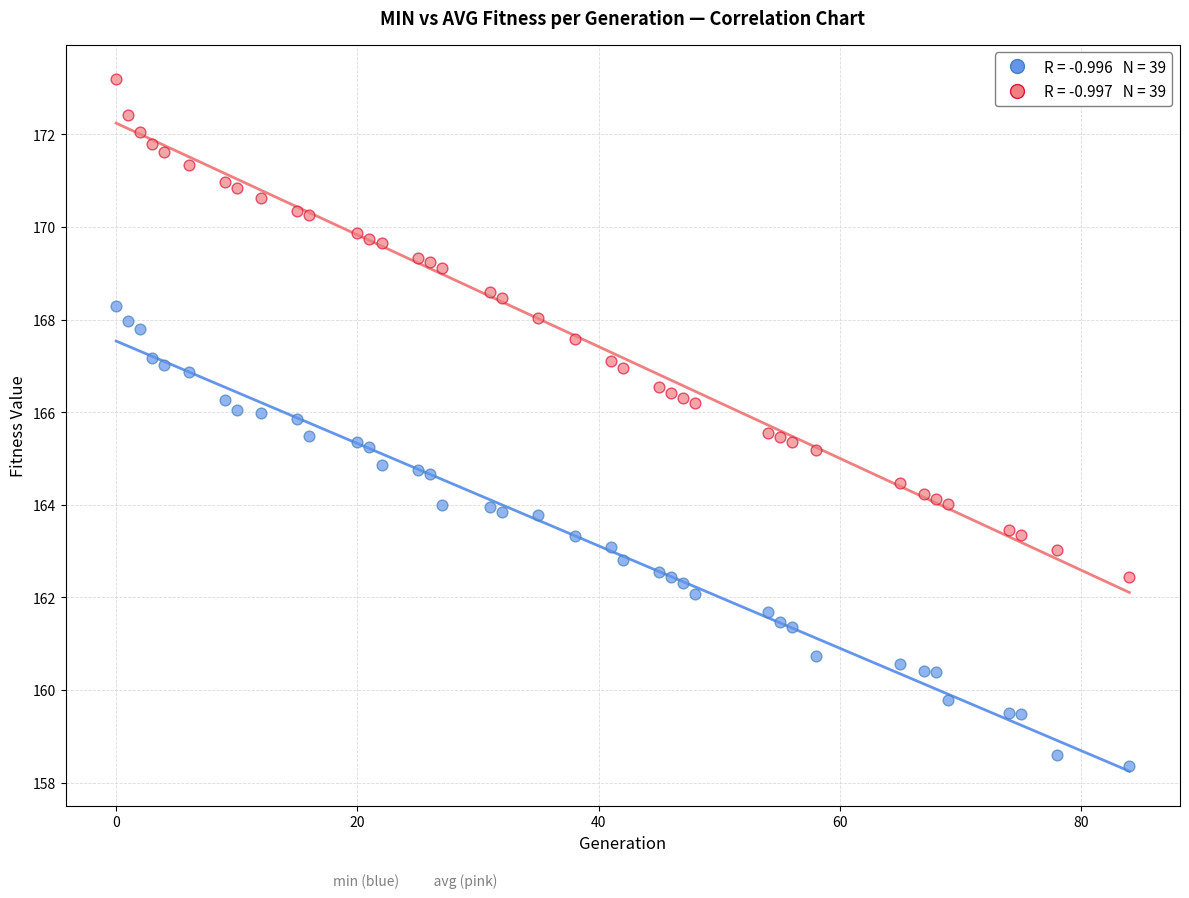

Across all data points, what is the range of X values (max minus min)?

84.0